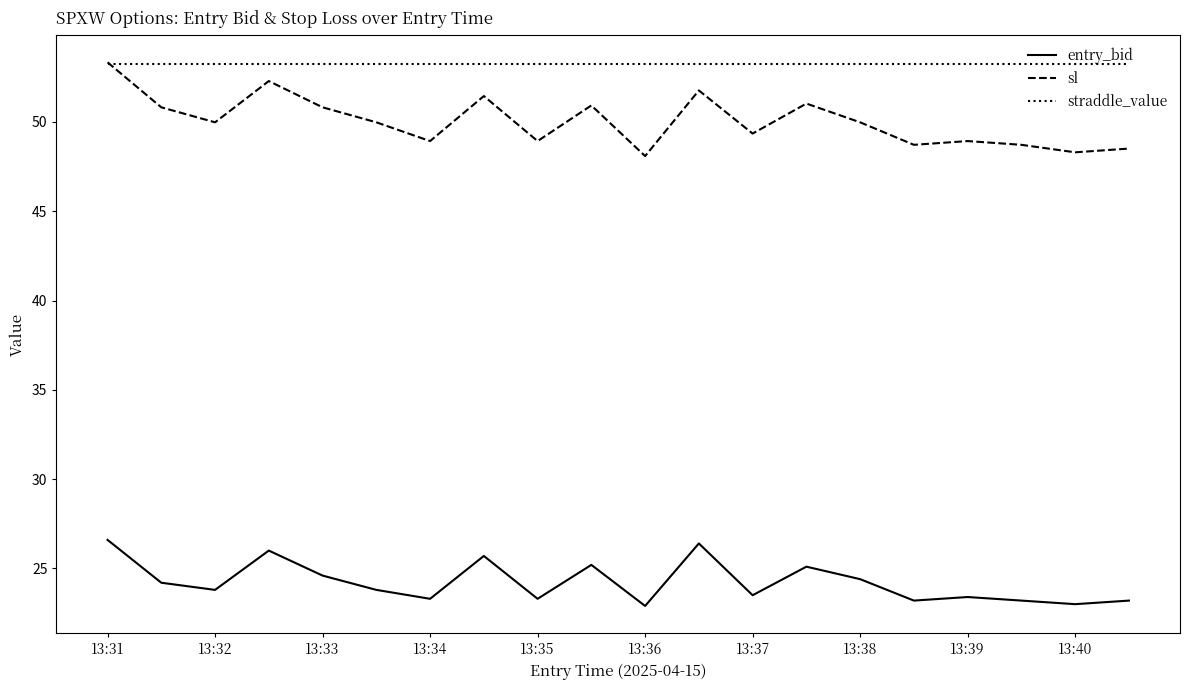

Is this an area chart (filled region under the line)?

No